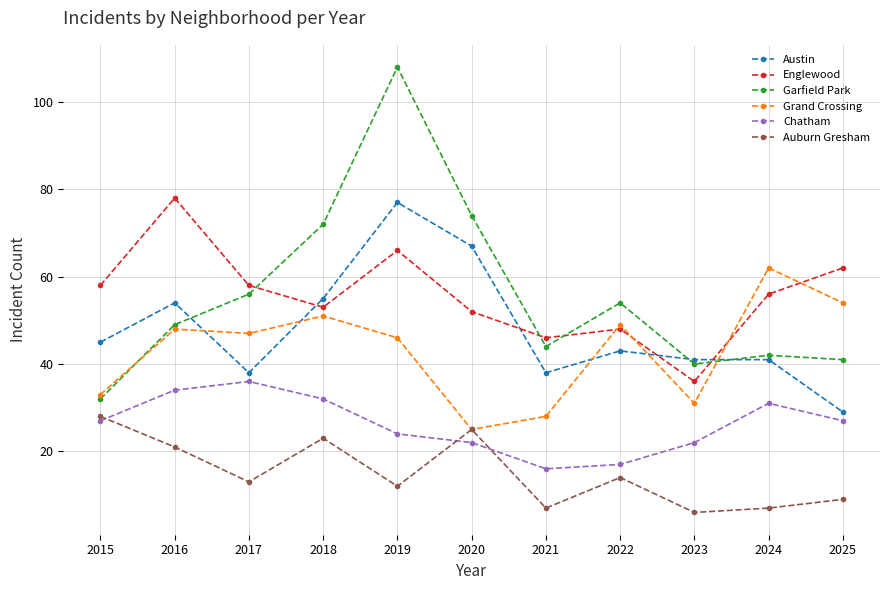

True or false: Grand Crossing has a value of 30 at 2019.

False